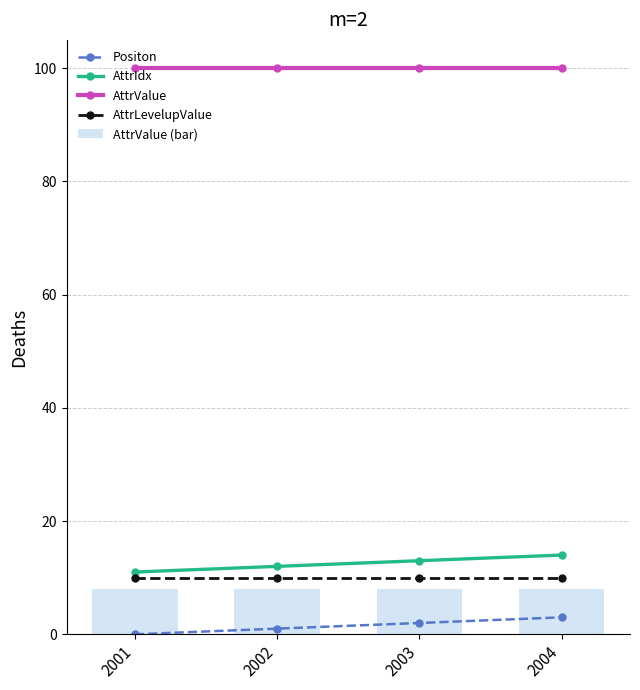

What is the difference between the highest and lowest values at 2003?

98